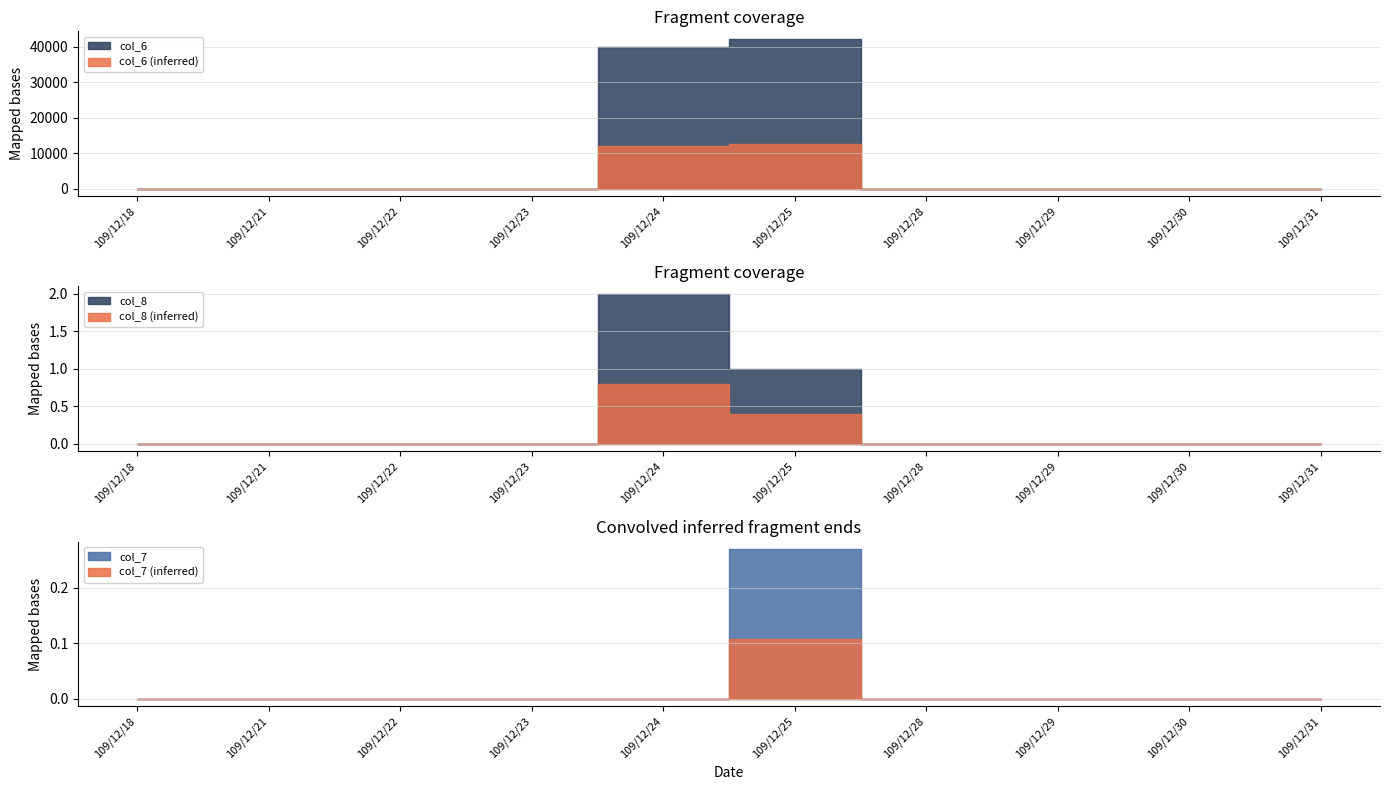

How many positive values does the col_7 series have?

1